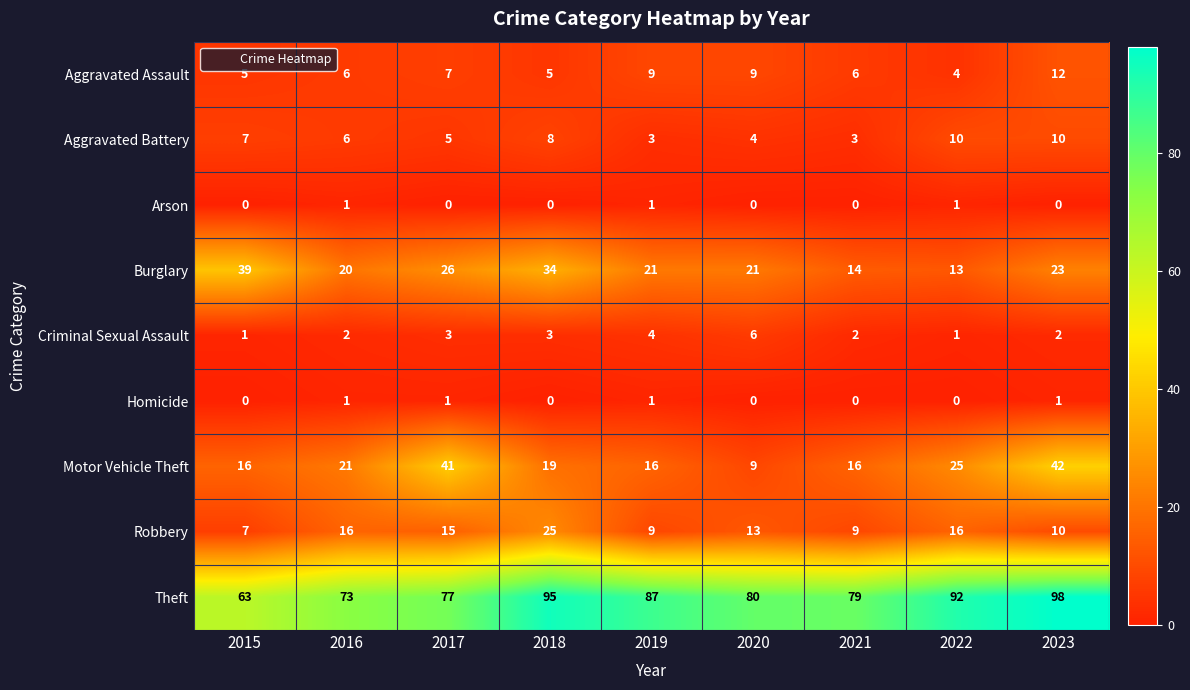

Which series changed the most between 2019 and 2022?

Motor Vehicle Theft